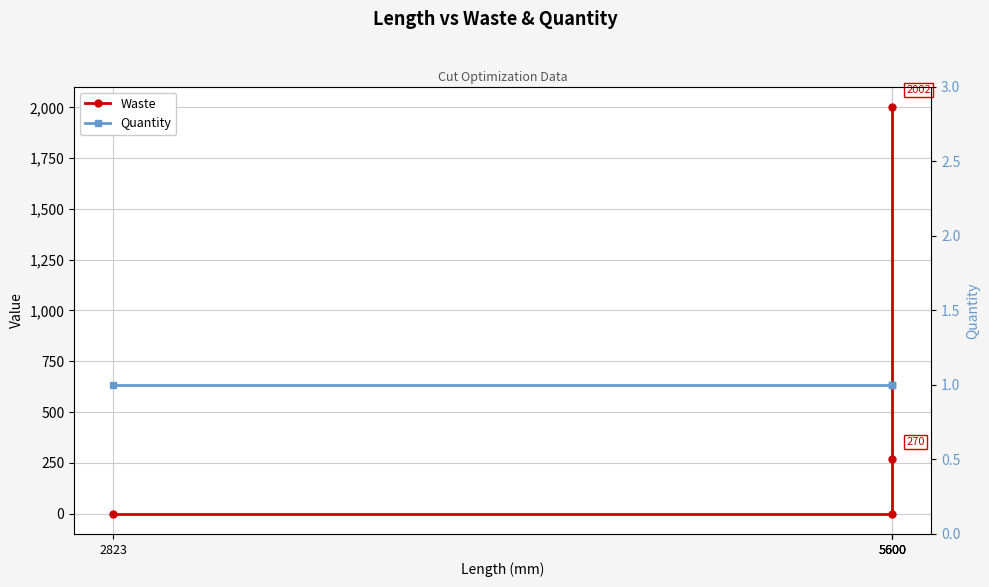

What is the difference between the maximum and minimum values in the Waste series?

2002